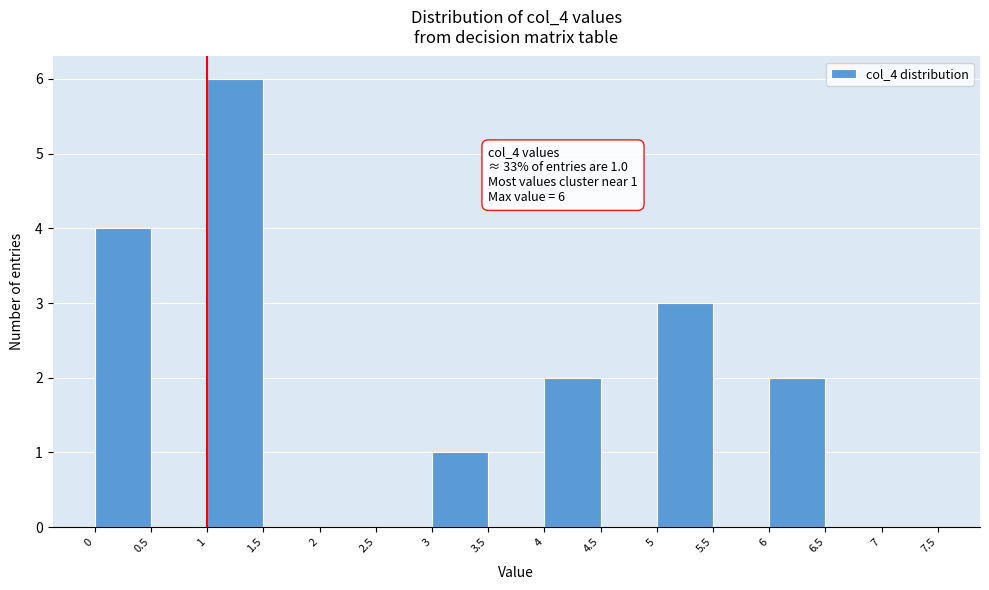

Over which range of the x-axis is the bar tallest?

1 to 1.5